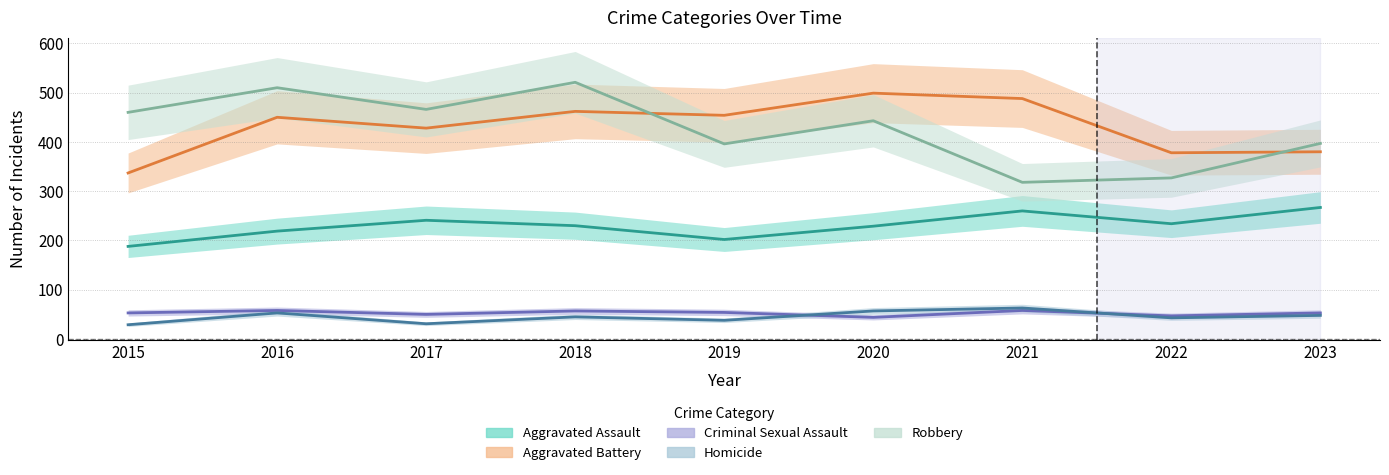

What value does the Aggravated Assault series have at 2015?

188